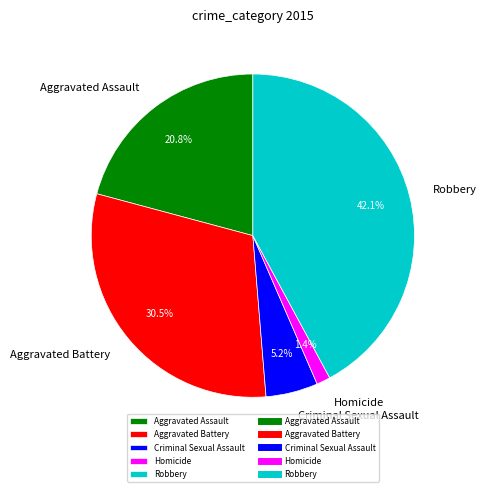

What percentage is the Robbery slice, to the nearest percent?

42%